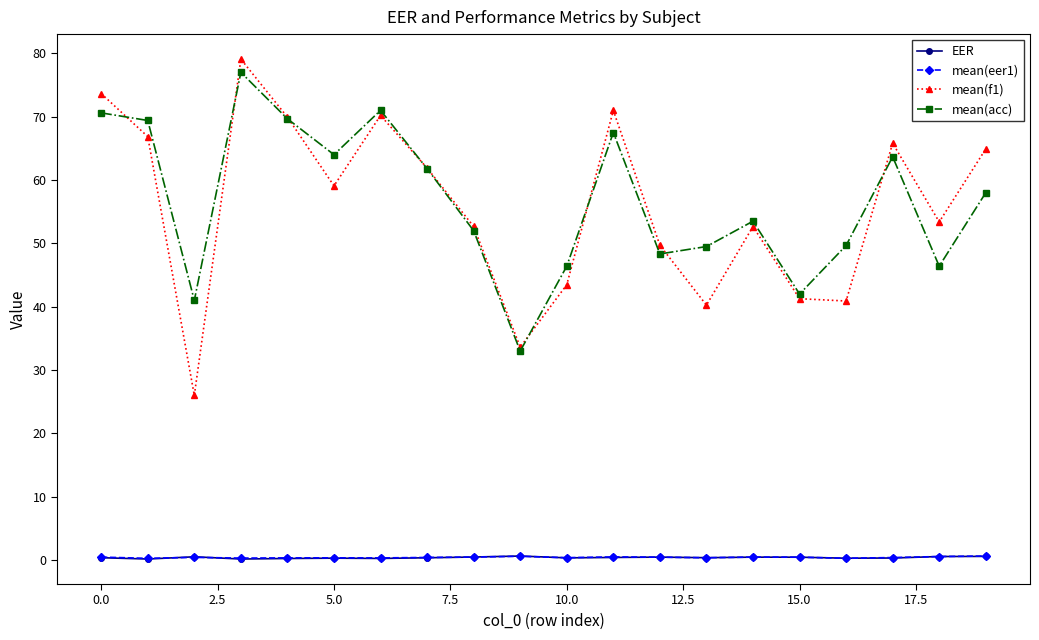

Which series has the largest total across all categories?

mean(acc)